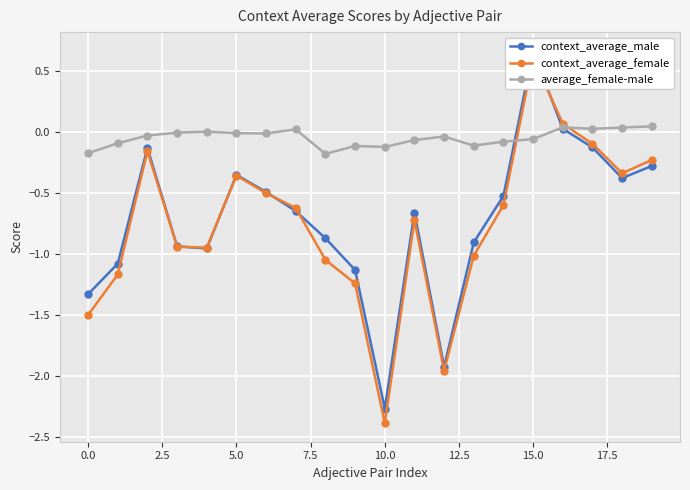

What is the difference between the maximum and minimum values in the context_average_male series?

2.9